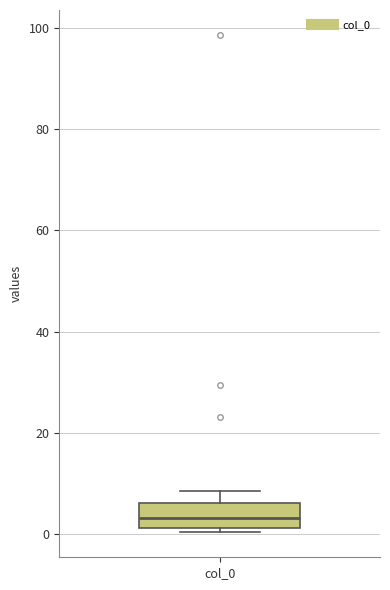

Transcribe this box plot: give where the median line is, the range the box spans, and where the two whiskers end, as read against the y-axis. The values are not printed on the chart, so give them approximately, as read against the axis.

median 4, box 2 to 6, whiskers 0 to 8